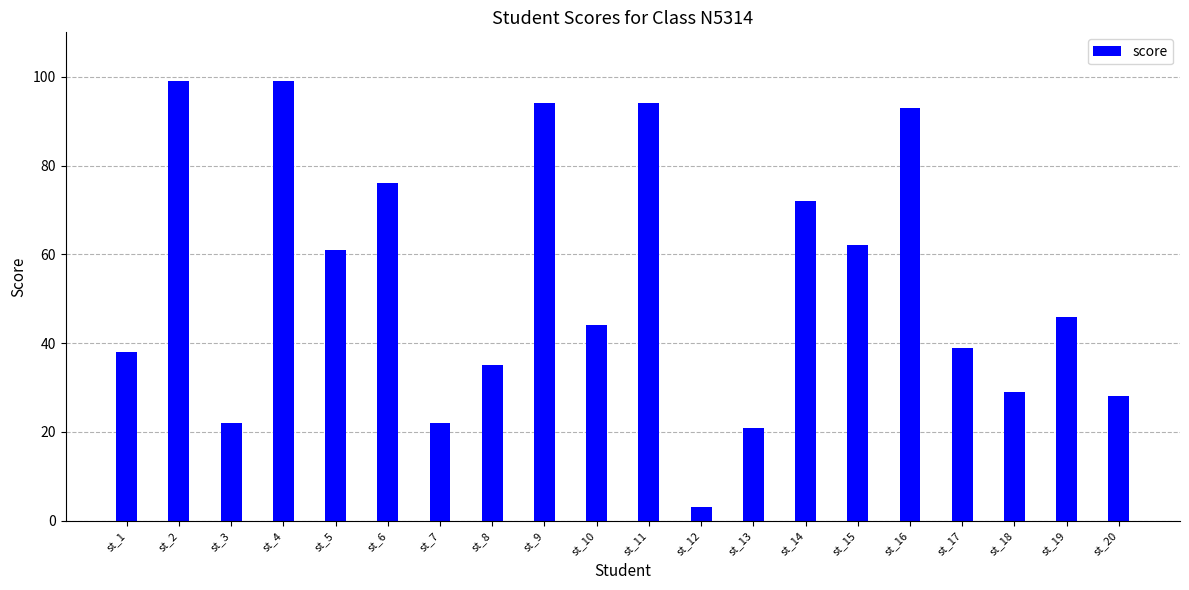

At which label does the data first exceed 46?

st_2